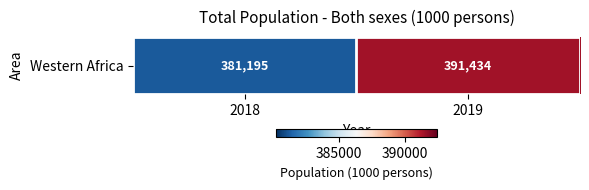

Reading left to right, what are all the values shown in this chart?

381195.0	391434.1